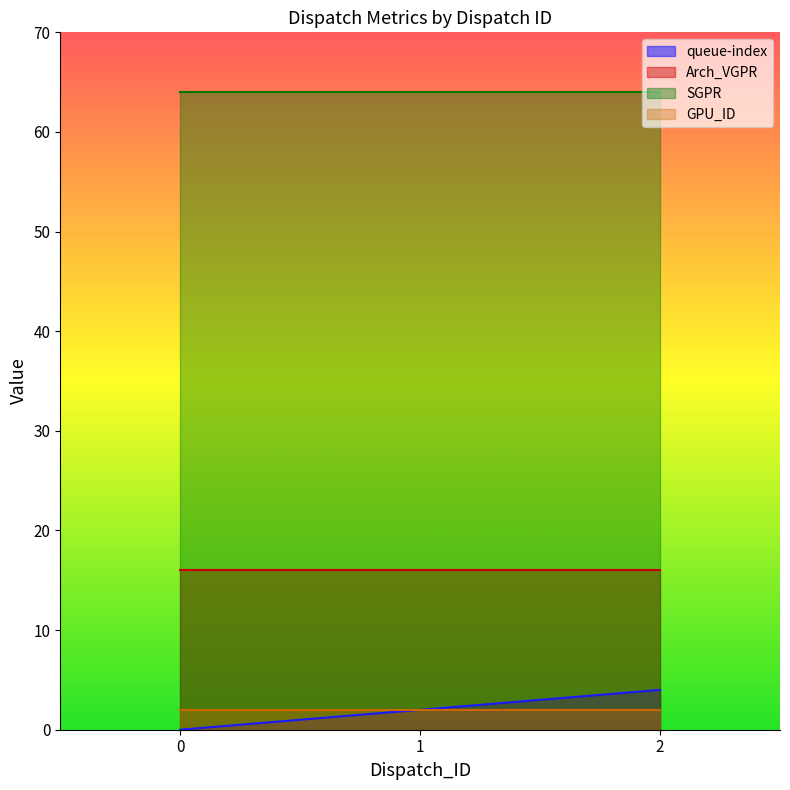

Which has a higher value, 0 or 1?

1